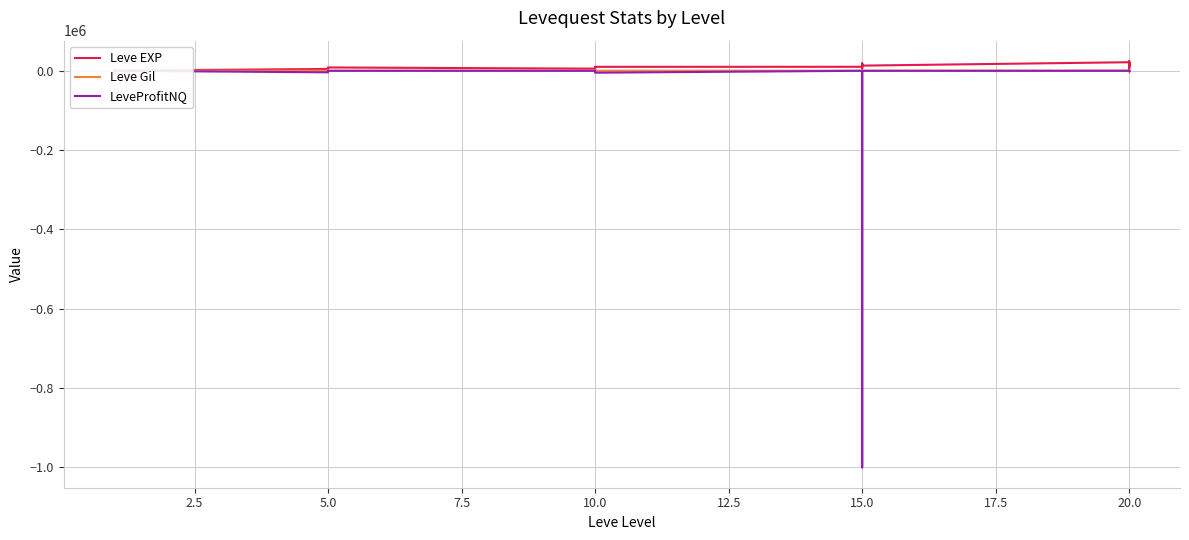

Rank the series by their maximum value, from lowest to highest.

LeveProfitNQ, Leve Gil, Leve EXP